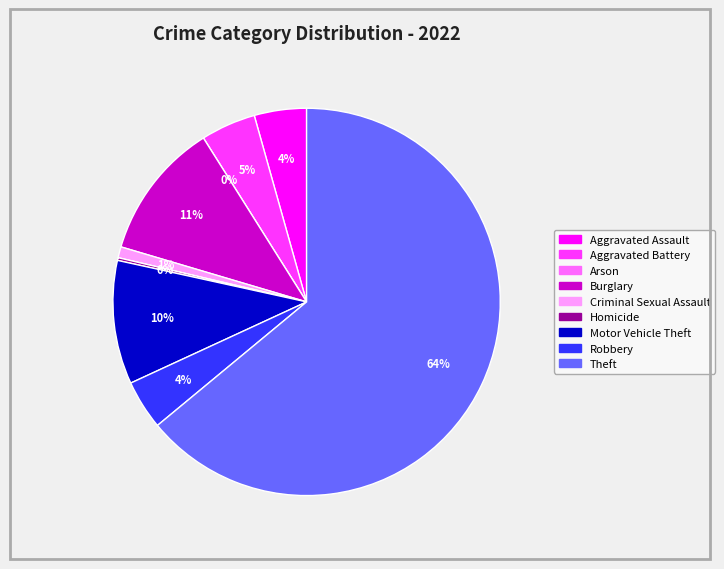

Combined, what portion of the pie is Aggravated Battery and Arson?

4.6%